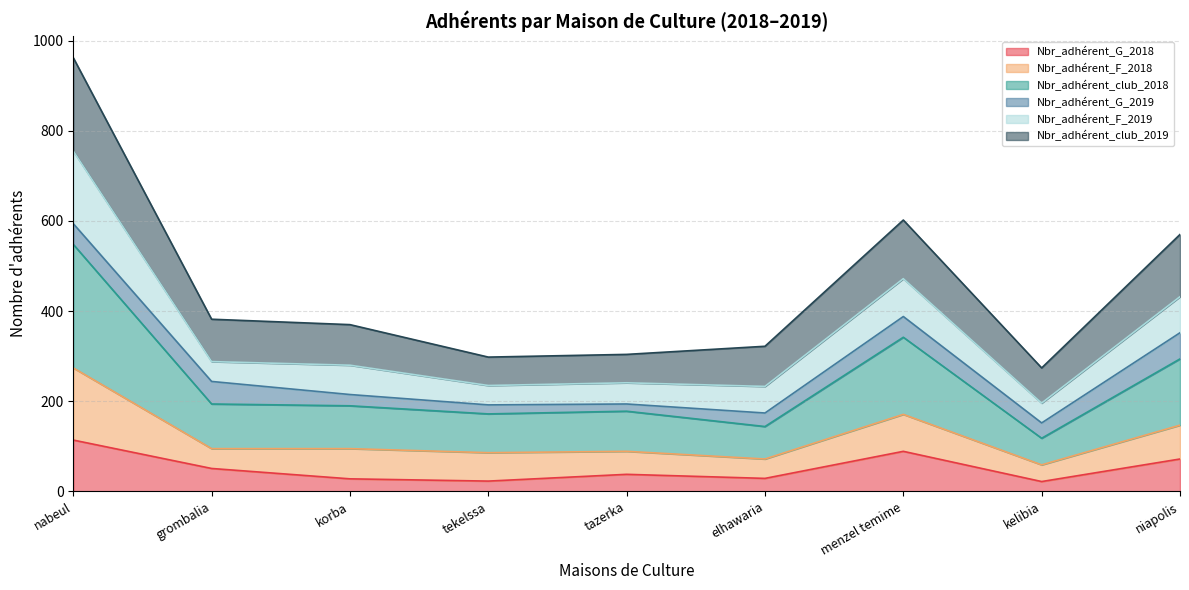

How many lines are shown in the chart?

6